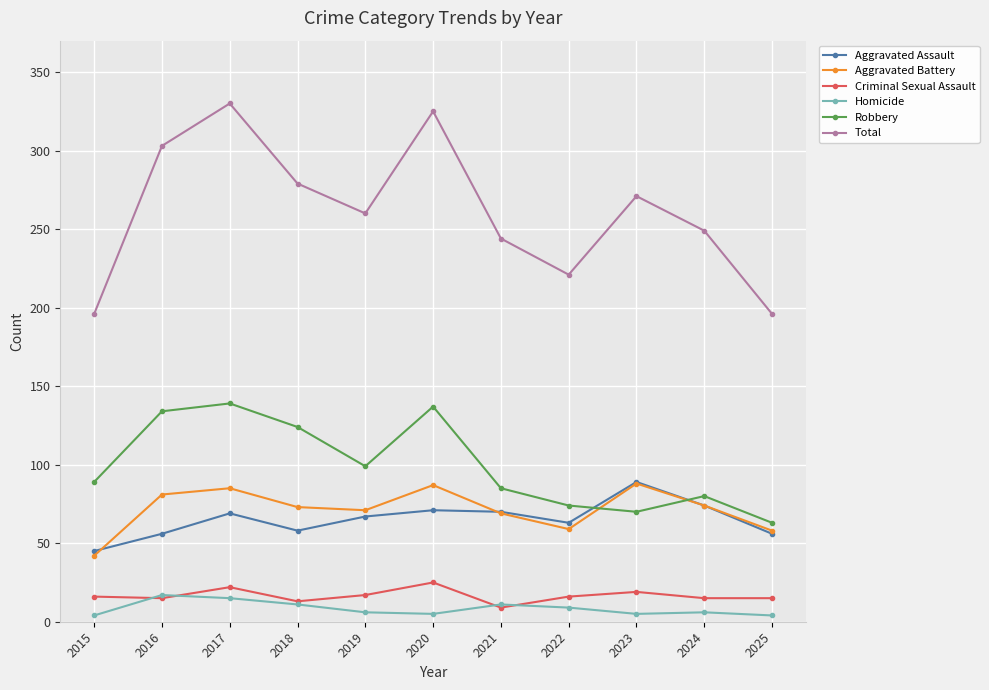

What is the sum of the Homicide values at 2017 and 2015?

19